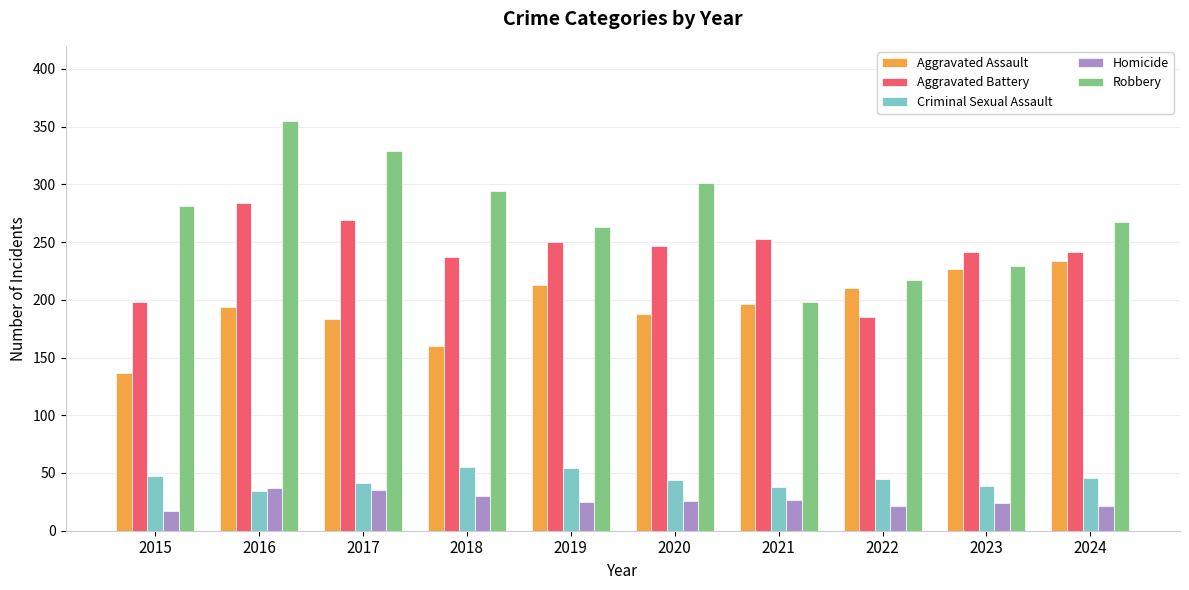

Which series has the largest total across all categories?

Robbery